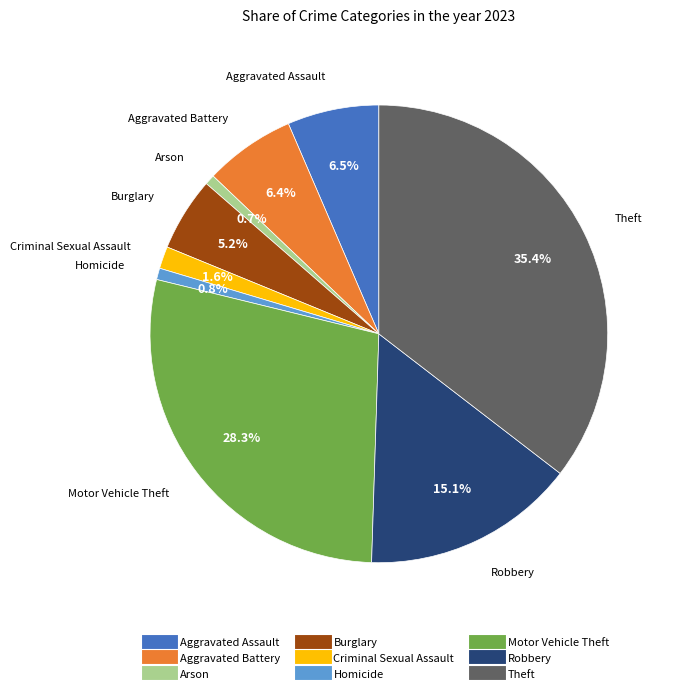

Combined, what portion of the pie is Burglary and Aggravated Assault?

11.7%